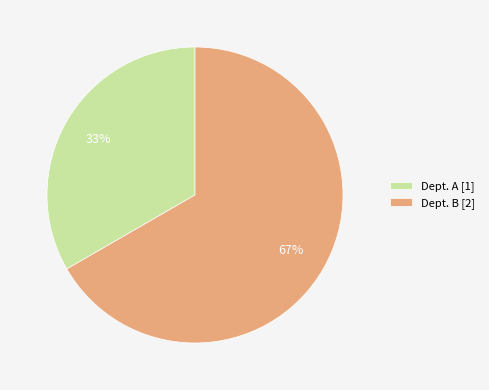

To the nearest percent, what is the combined percentage of Dept. A and Dept. B?

100%